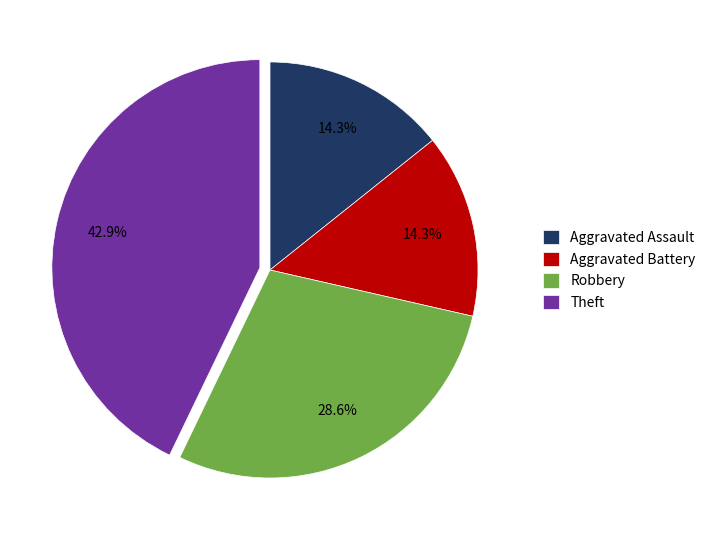

True or false: Aggravated Battery accounts for 20% of the total.

False